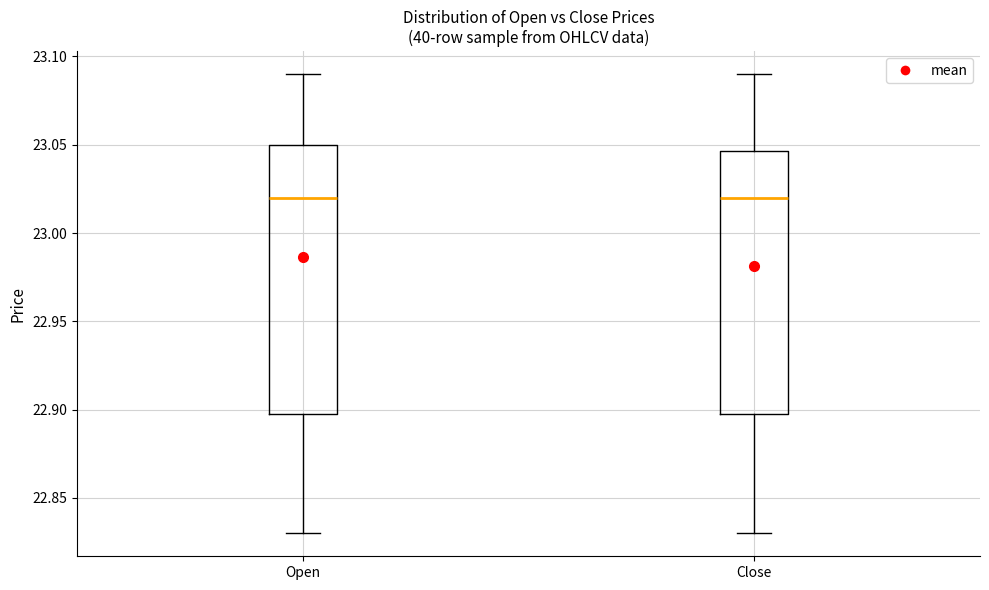

Reading left to right, read every box against the y-axis: the position of its median line, the range the box covers, and the ends of its whiskers. The values are not printed on the chart, so give them approximately, as read against the axis.

Open: median 23.020, box 22.900 to 23.050, whiskers 22.830 to 23.090
Close: median 23.020, box 22.900 to 23.045, whiskers 22.830 to 23.090